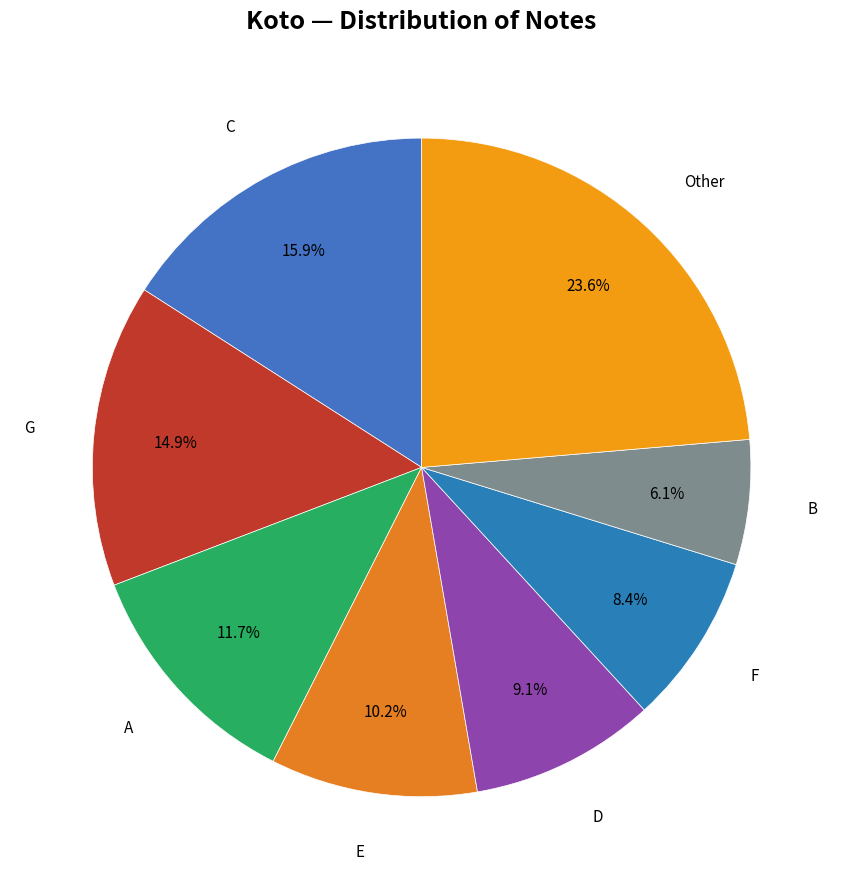

Count the number of slices in the pie.

8